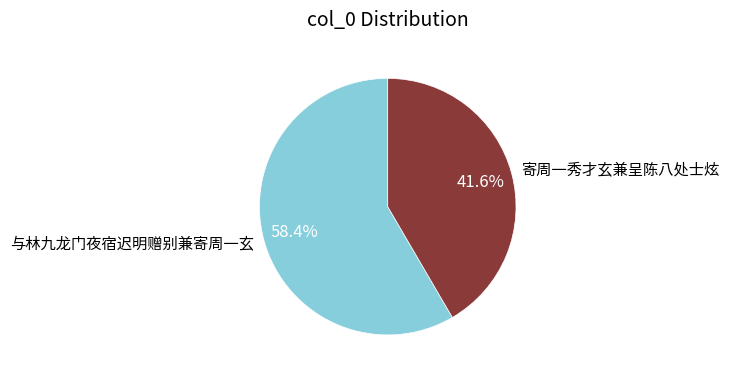

Is the sum of 与林九龙门夜宿迟明赠别兼寄周一玄 and 寄周一秀才玄兼呈陈八处士炫 greater than half?

Yes